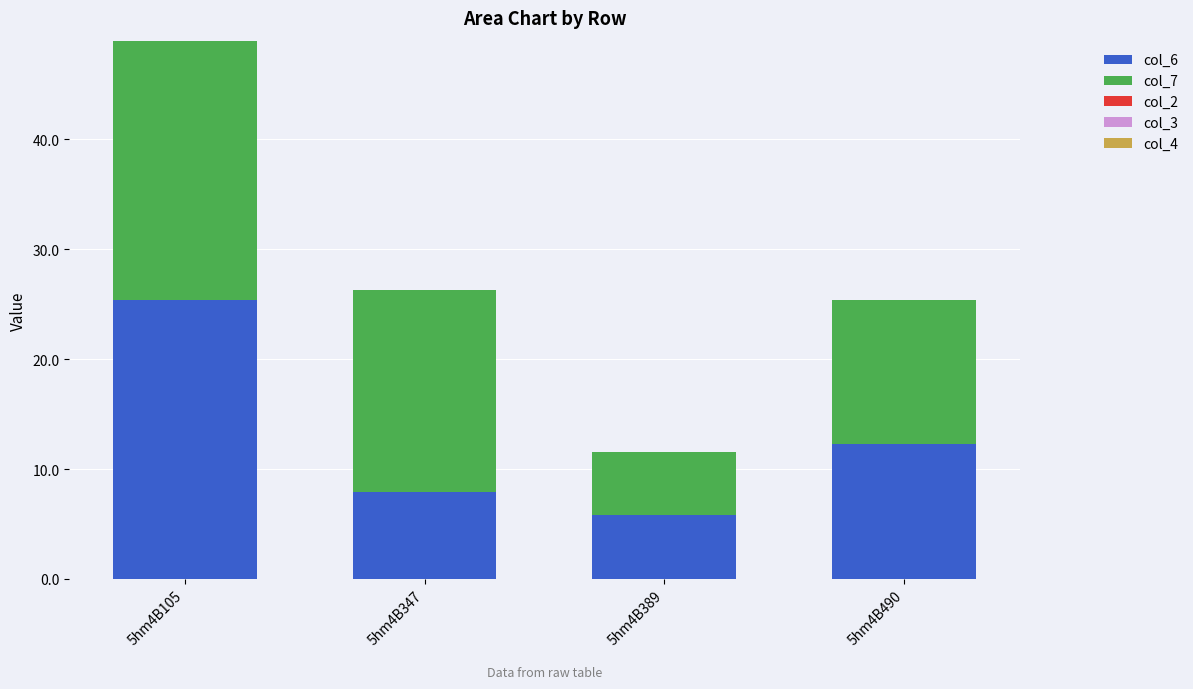

The value of col_6 at 5hm4B347 is 7.9. True or false?

True